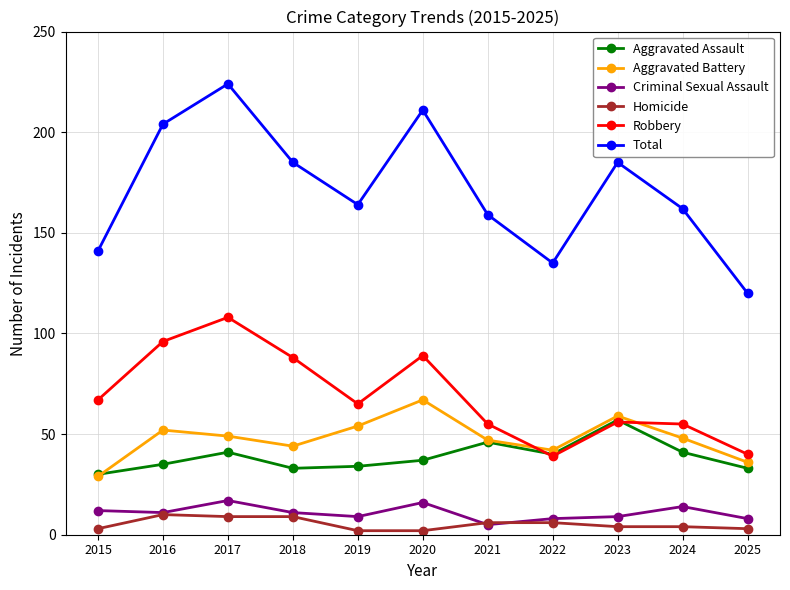

What is the sum of all Criminal Sexual Assault values?

120